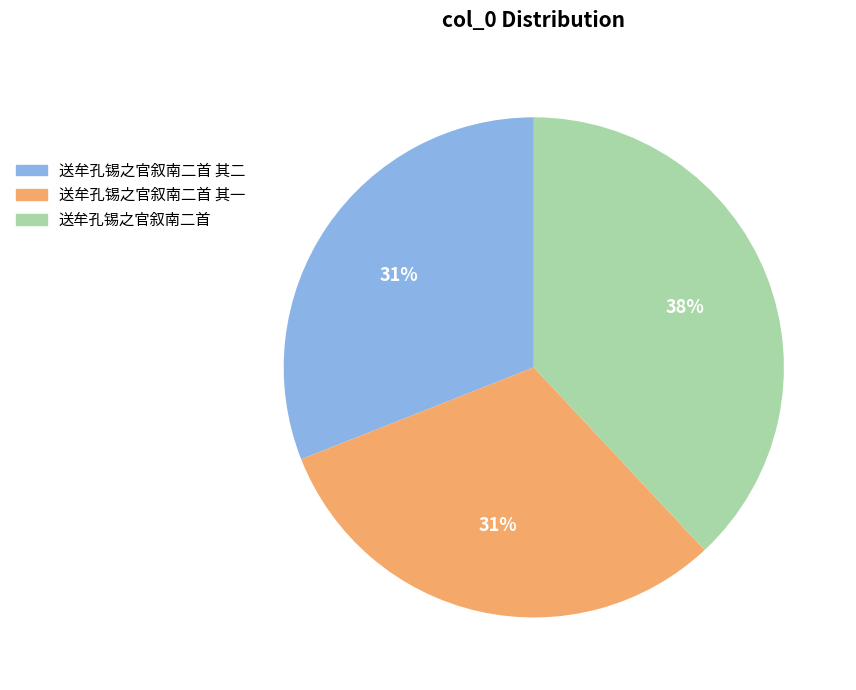

To the nearest percent, what is the average slice percentage?

33%